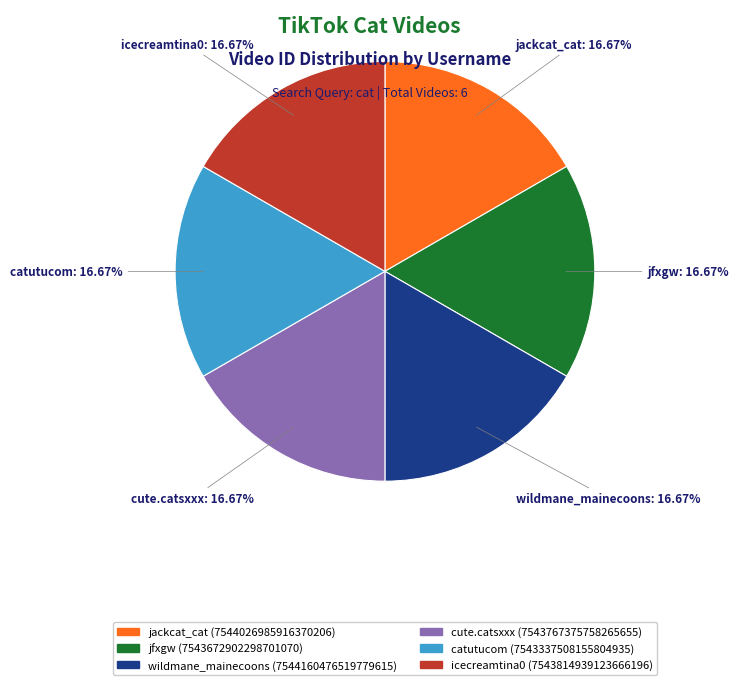

What percentage is the cute.catsxxx slice, to the nearest percent?

17%